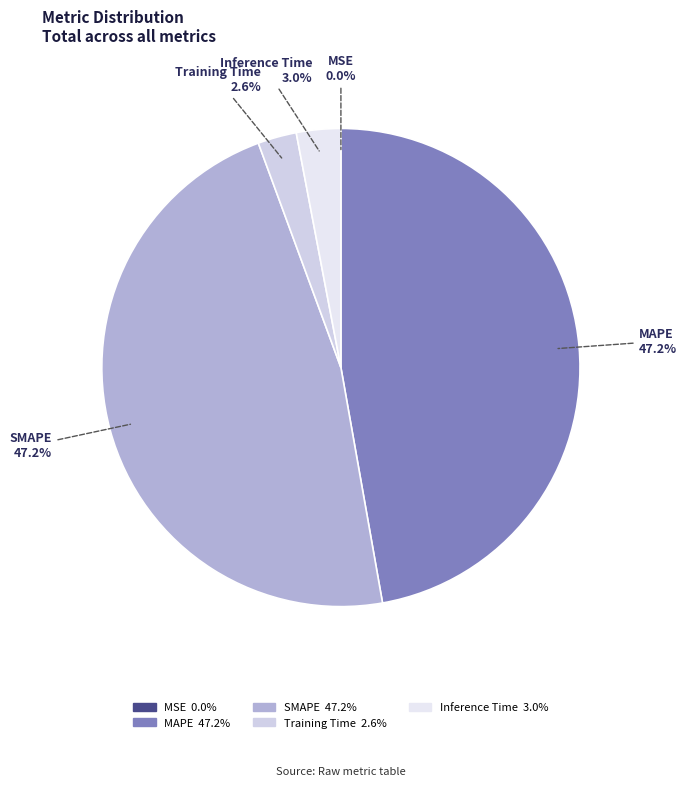

Which has a higher value, Inference Time or SMAPE?

SMAPE